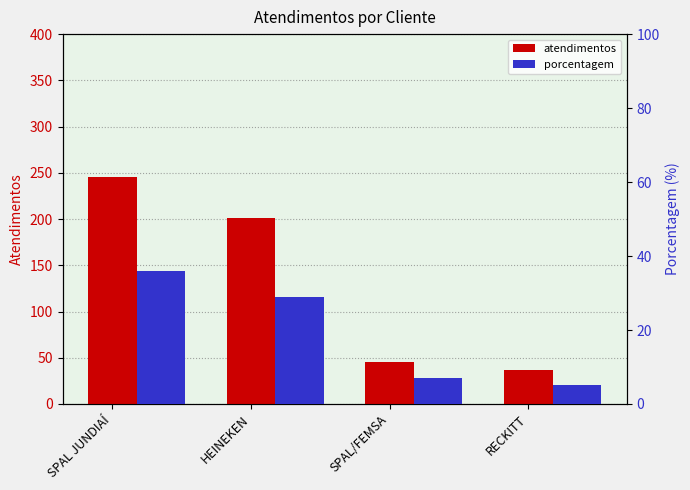

What value does the porcentagem series have at HEINEKEN, to the nearest 5?

30